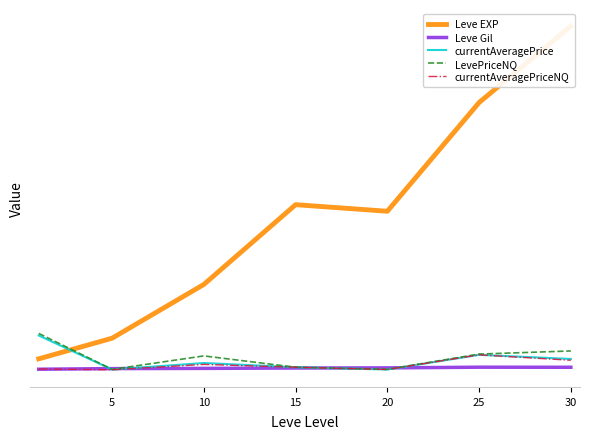

What is the sum of the currentAveragePrice values at 20 and 25?

1721.2